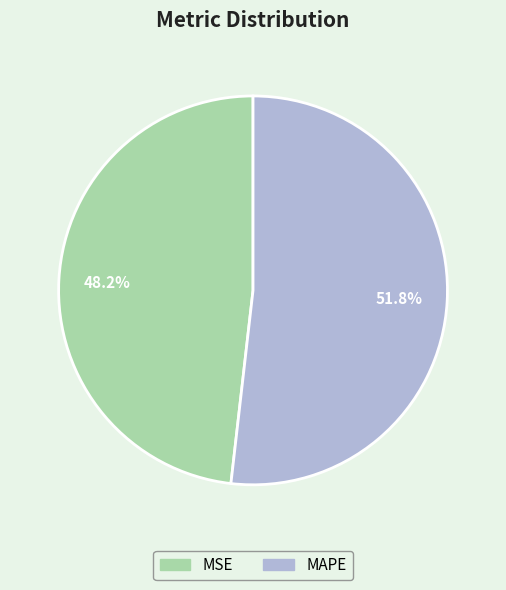

To the nearest percent, what portion does MSE represent?

48%